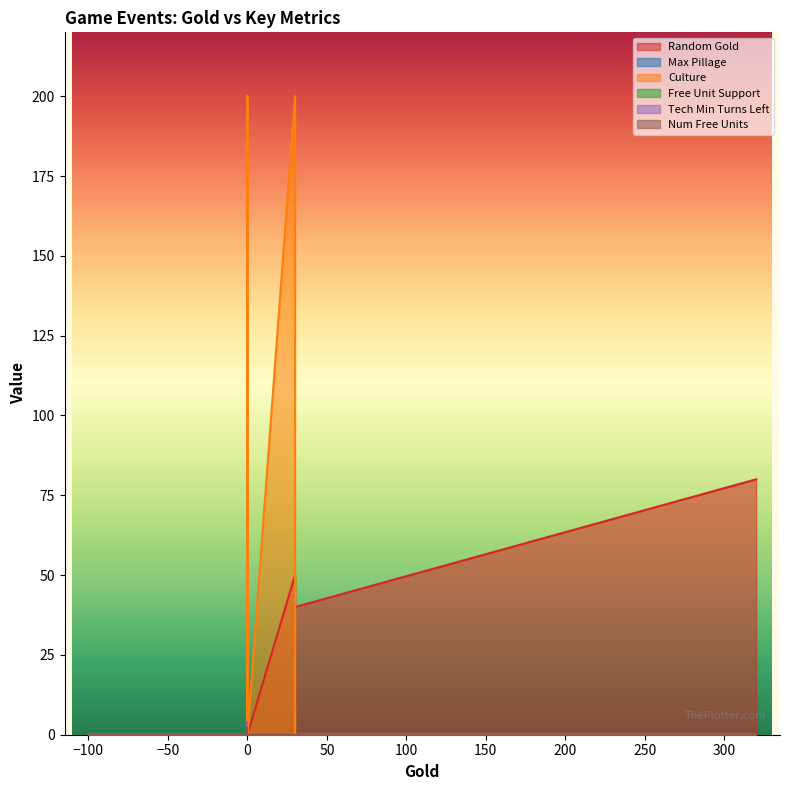

What is the sum of all Num Free Units values?

2